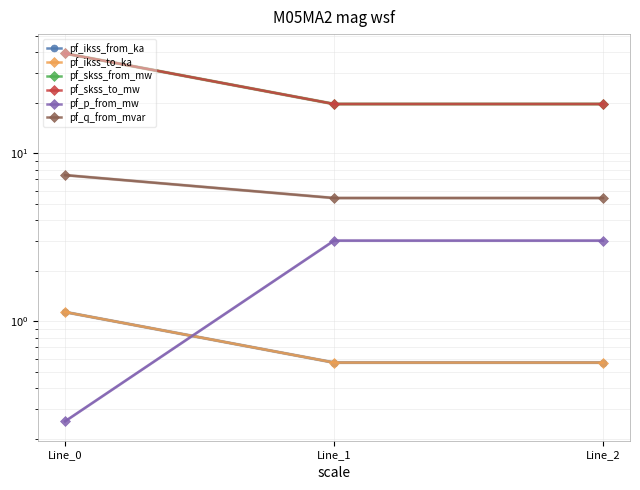

Reading right to left, what are all the values shown in this chart?

pf_ikss_from_ka: Line_2=0.6	Line_1=0.6	Line_0=1.1
pf_ikss_to_ka: Line_2=0.6	Line_1=0.6	Line_0=1.1
pf_skss_from_mw: Line_2=19.7	Line_1=19.7	Line_0=39.3
pf_skss_to_mw: Line_2=19.7	Line_1=19.7	Line_0=39.3
pf_p_from_mw: Line_2=3.0	Line_1=3.0	Line_0=0.3
pf_q_from_mvar: Line_2=5.4	Line_1=5.4	Line_0=7.4